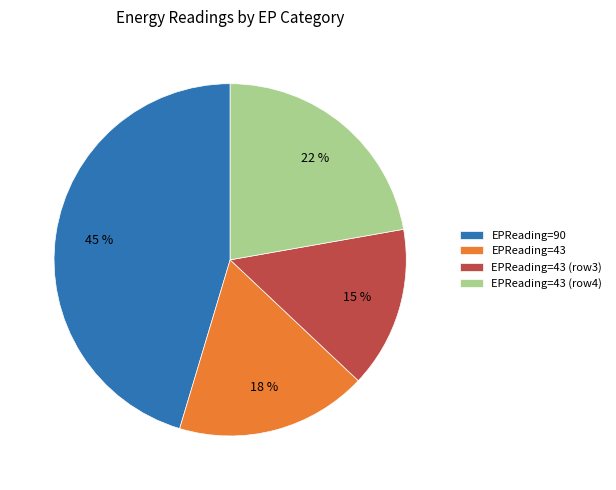

To the nearest percent, what percentage of the pie is EPReading=43 (row3)?

15%